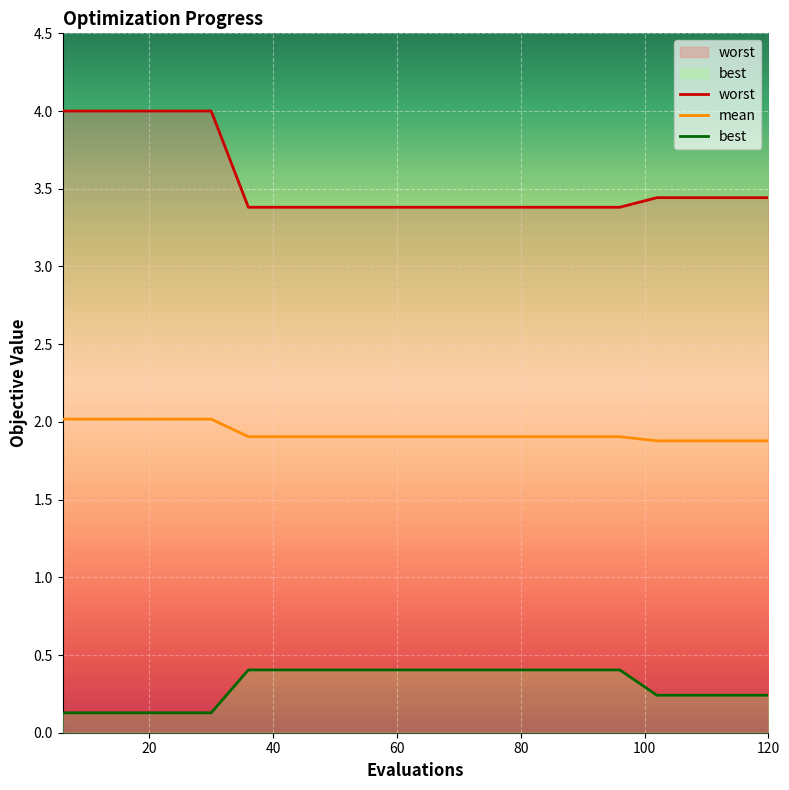

What is the greatest value displayed?

4.0